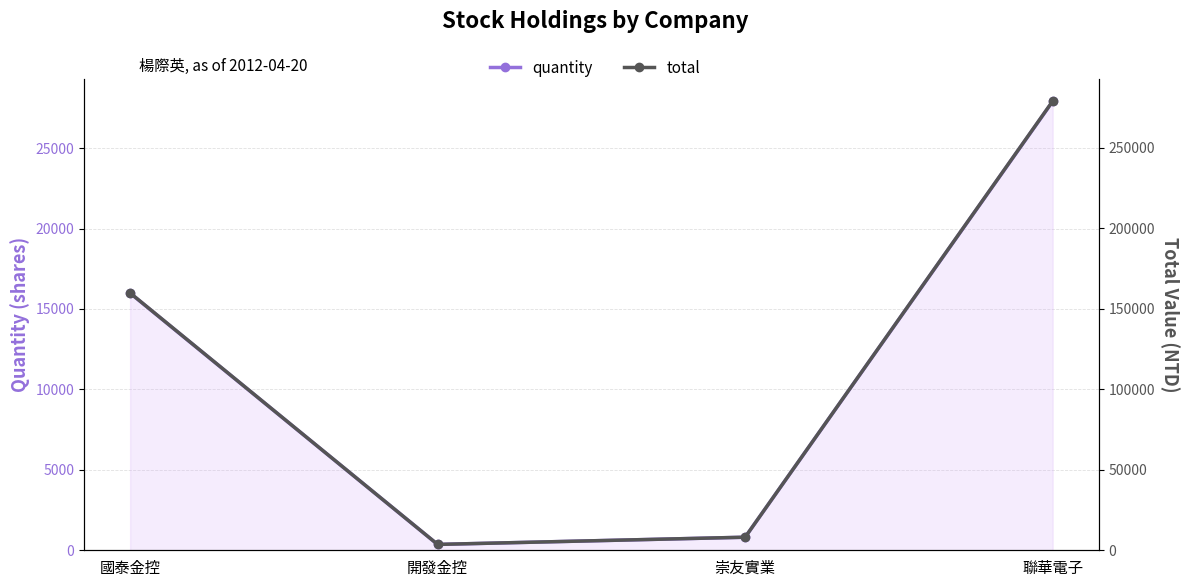

What is the label of the 3rd point from the left?

崇友實業